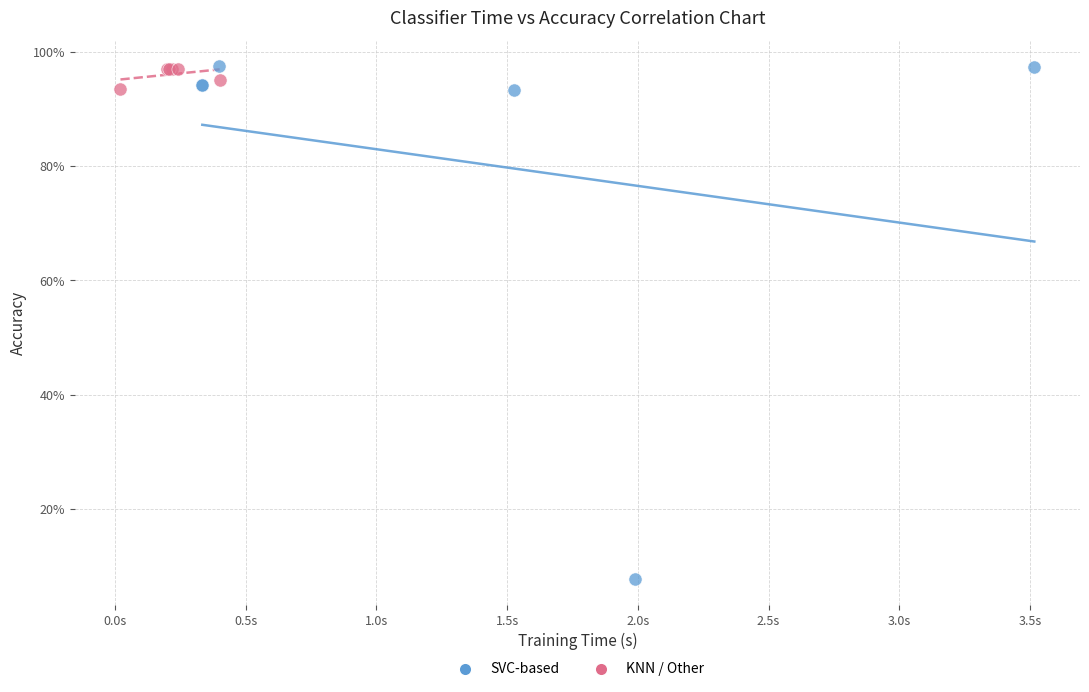

Which series contains the lowest Y value?

SVC-based